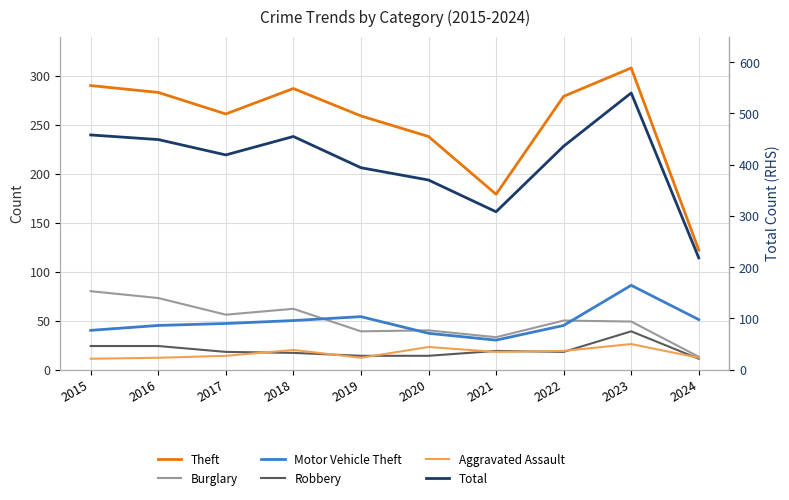

Where is the first local minimum for Burglary?

2017